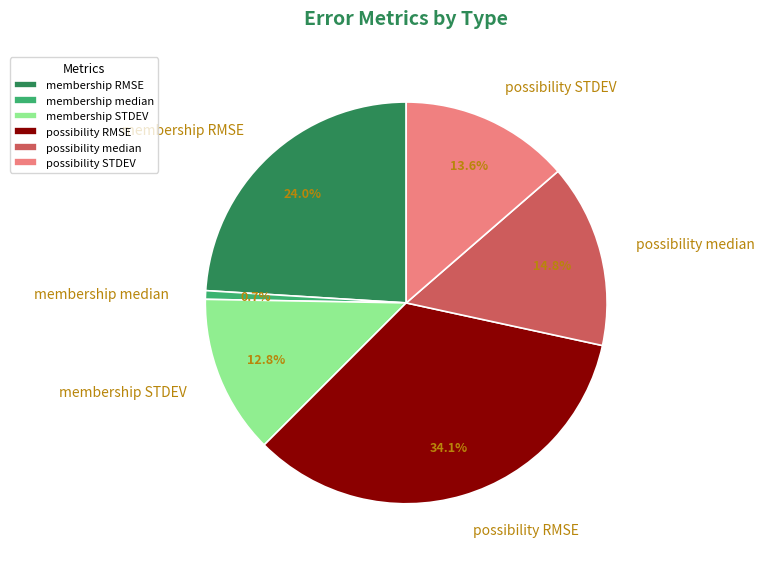

Does possibility RMSE represent more than half of the total?

No